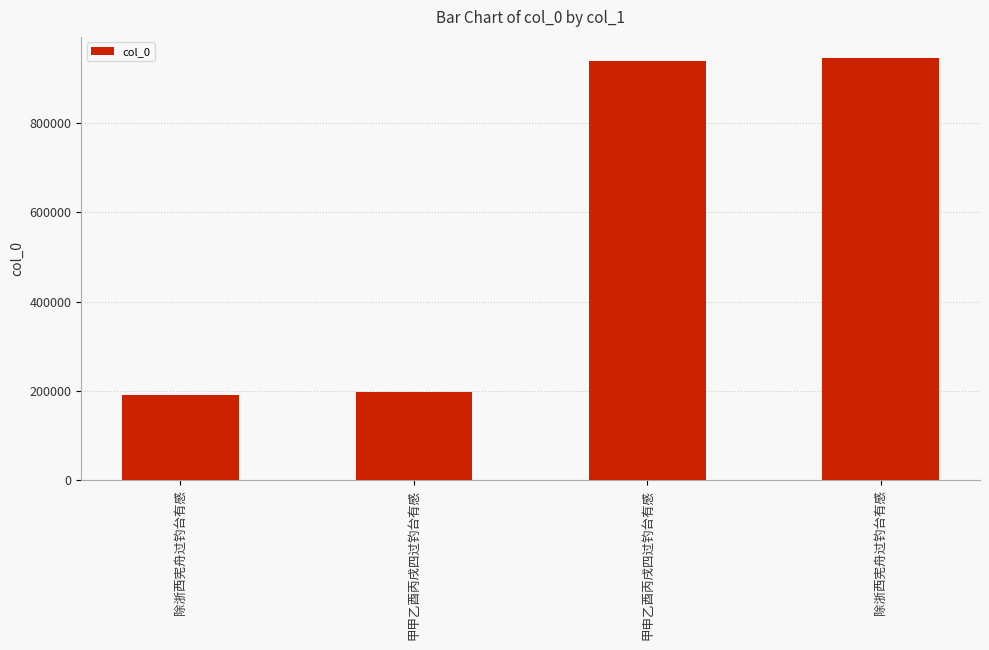

How many distinct data groups are displayed?

1